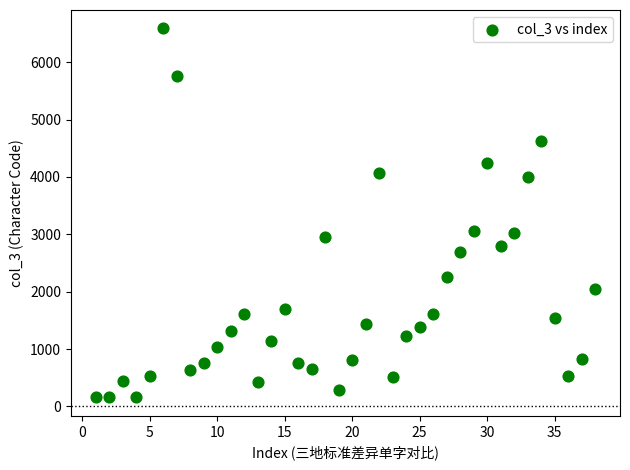

What is the range of X values (max minus min)?

37